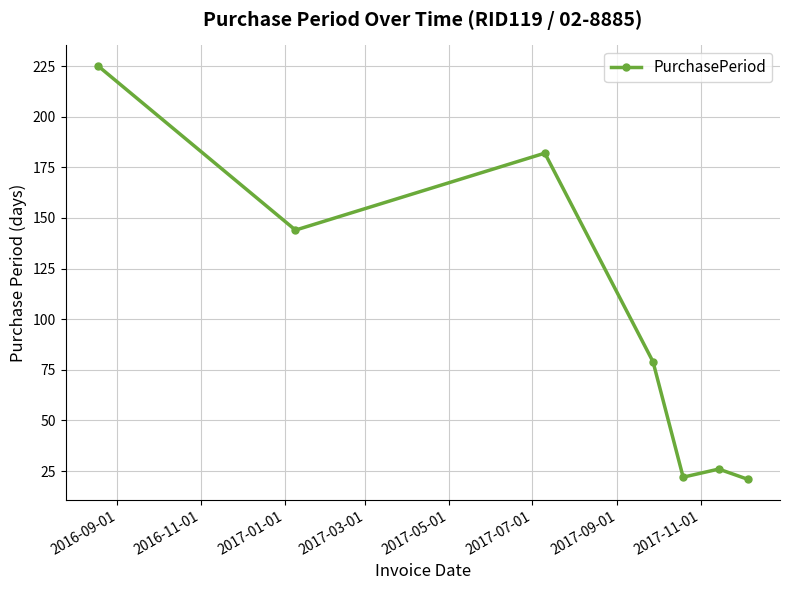

True or false: the data has more than 0 interior local peaks.

True